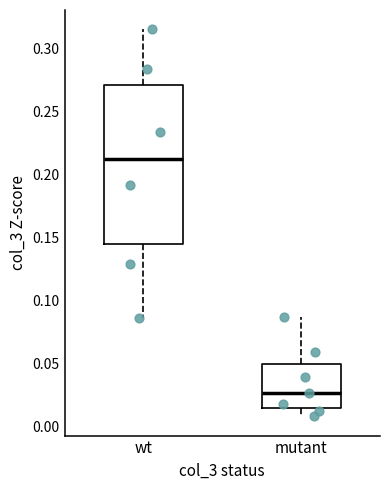

Reading left to right, read every box against the y-axis: the position of its median line, the range the box covers, and the ends of its whiskers. The values are not printed on the chart, so give them approximately, as read against the axis.

wt: median 0.215, box 0.145 to 0.270, whiskers 0.085 to 0.315
mutant: median 0.025, box 0.015 to 0.050, whiskers 0.010 to 0.085